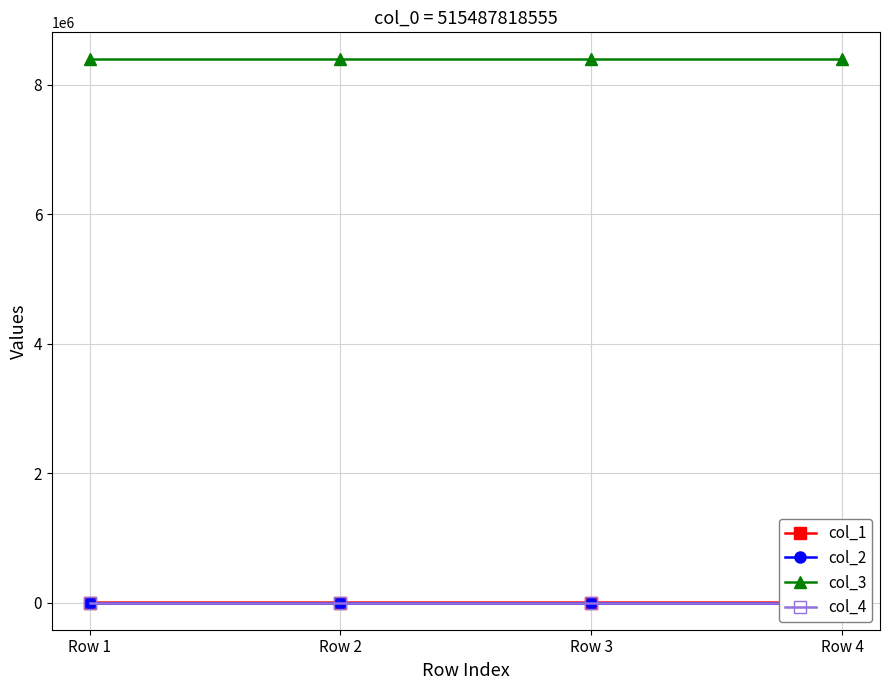

How many lines are shown in the chart?

4